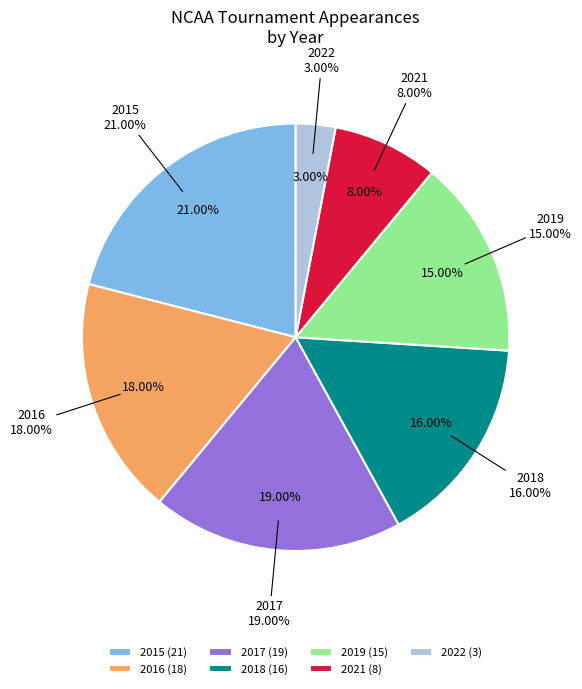

What is the largest slice in the pie chart?

2015